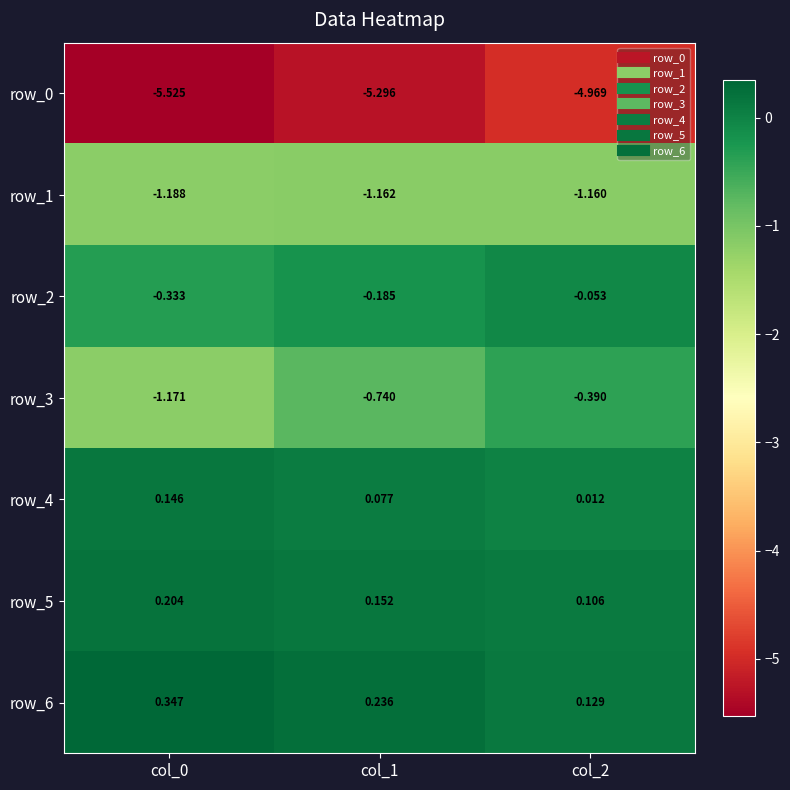

Is the value of row_3 at col_2 greater than the value of row_6 at col_2?

No